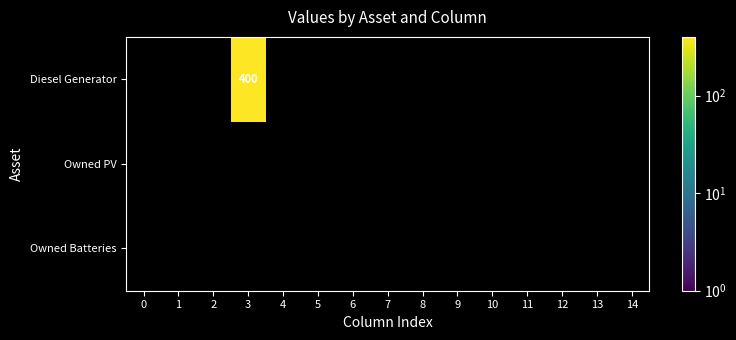

At how many categories does at least one series exceed 202?

1